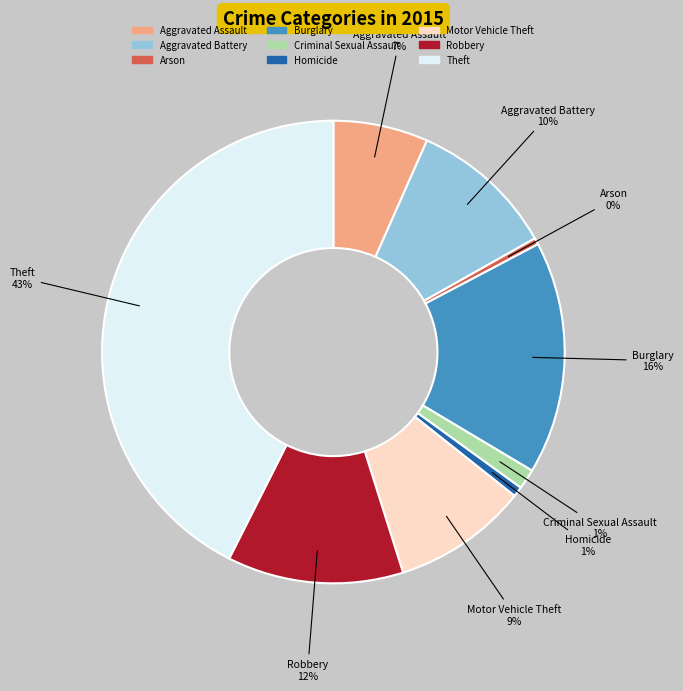

Do Criminal Sexual Assault and Theft together represent more than half of the pie?

No